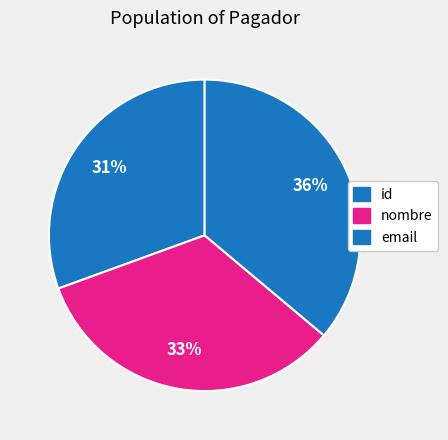

Approximately how many times larger is the value at email compared to nombre?

1.1